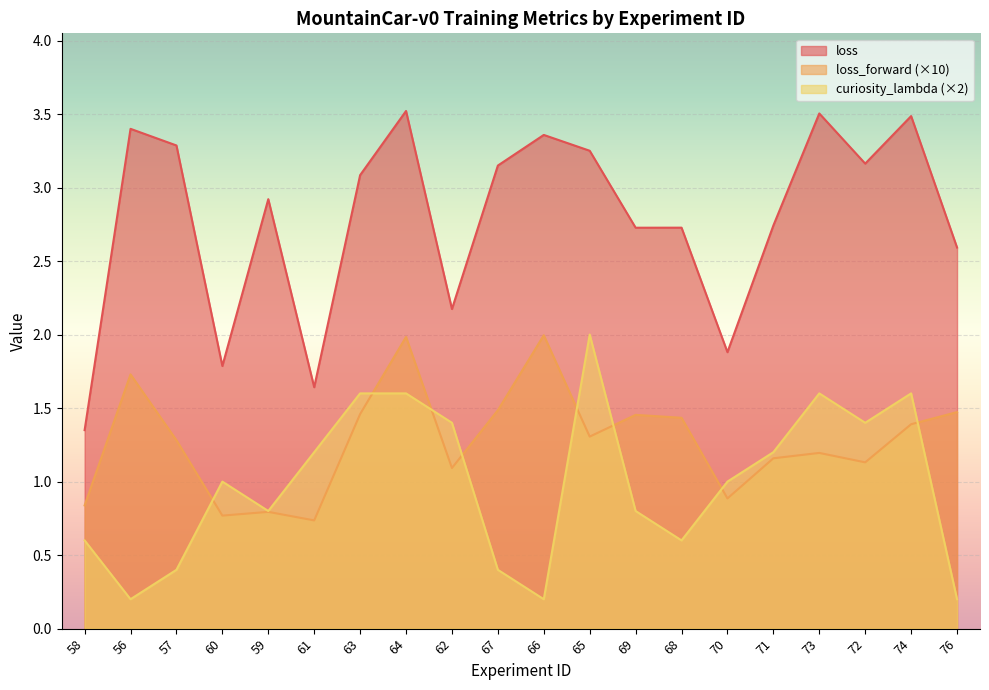

Which label corresponds to the largest value in the chart?

64